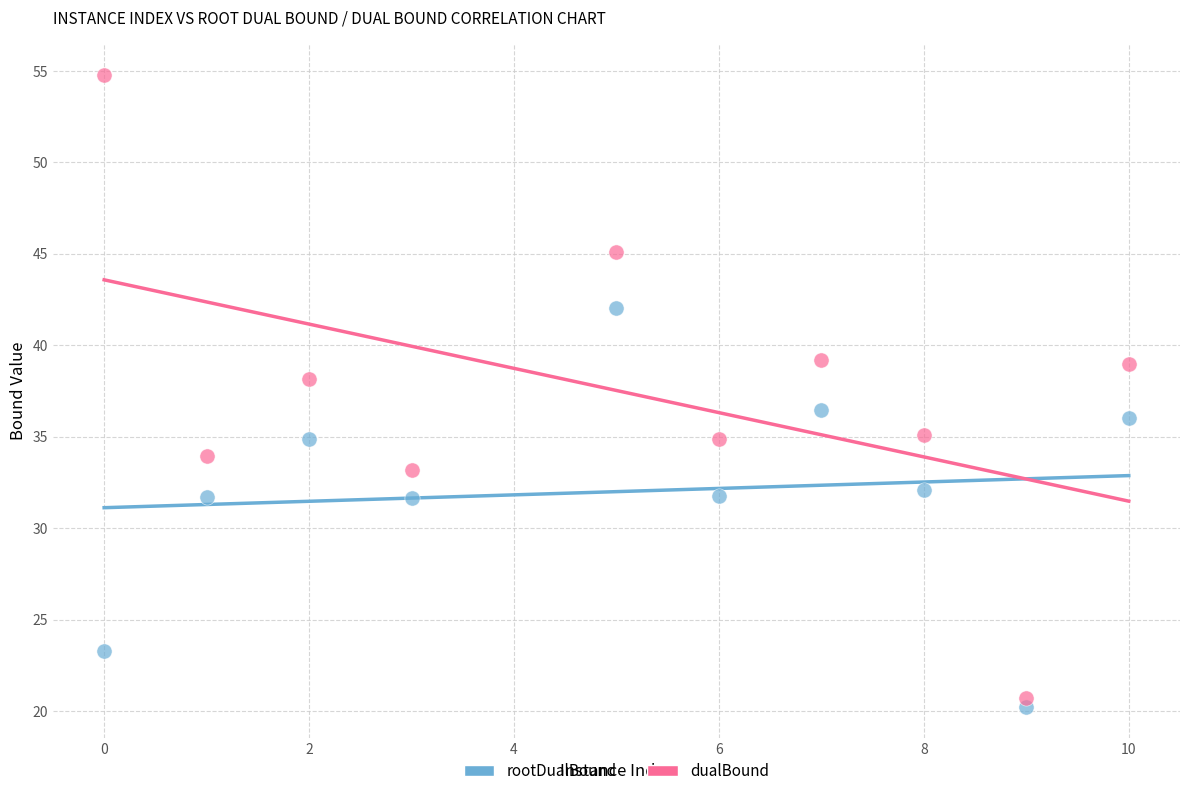

In the dualBound series, what Y value is closest to 37?

38.2